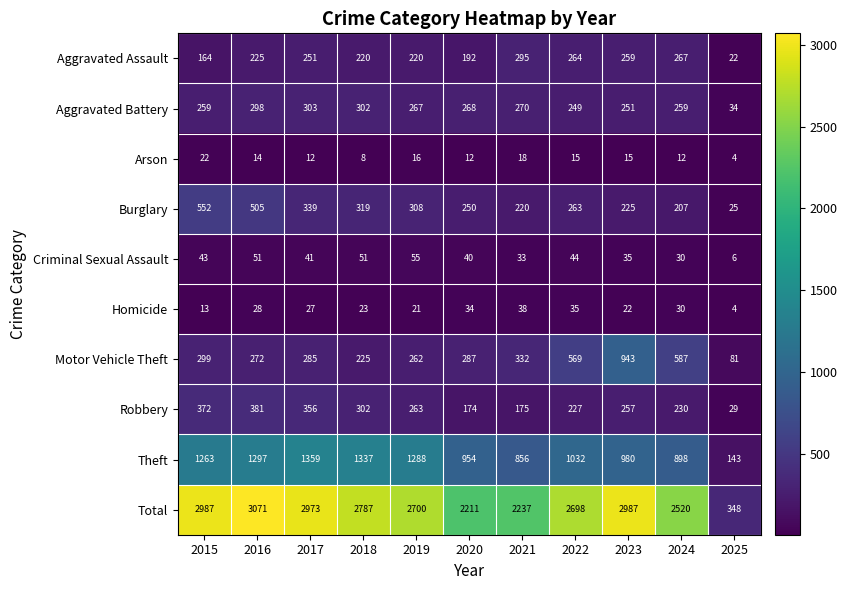

What is the greatest value displayed?

3071